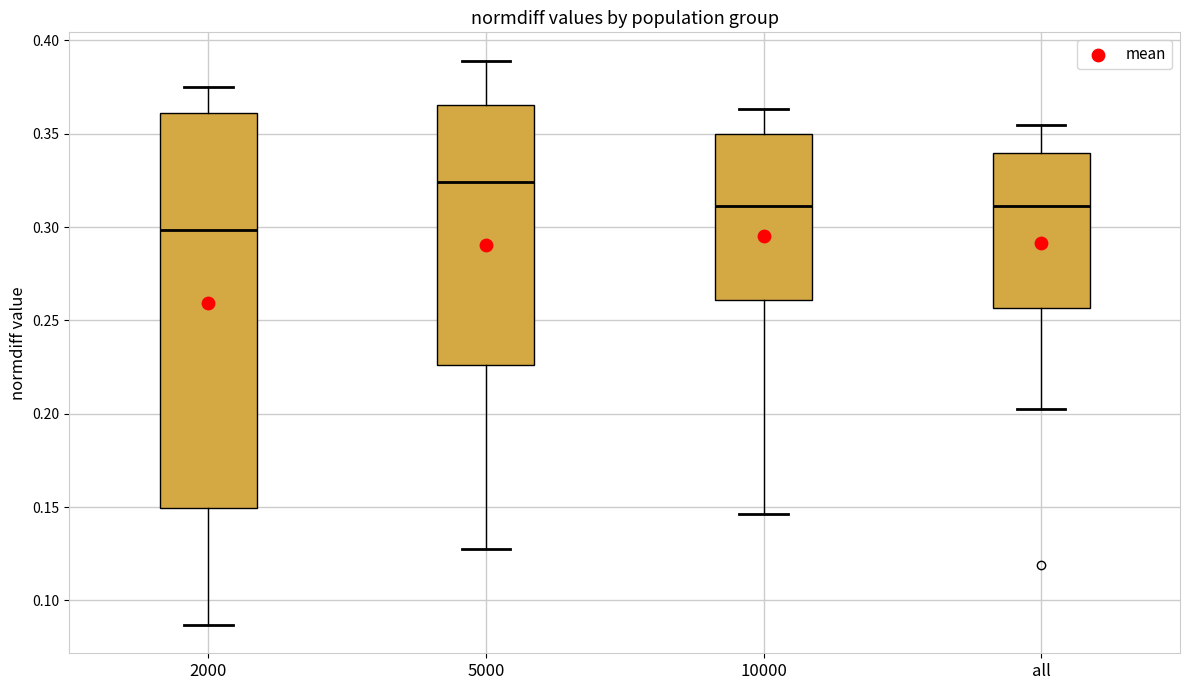

Reading left to right, transcribe this box plot: for each box, give where its median line is, the range the box spans, and where its two whiskers end, as read against the y-axis. The values are not printed on the chart, so give them approximately, as read against the axis.

2000: median 0.300, box 0.150 to 0.360, whiskers 0.085 to 0.375
5000: median 0.325, box 0.225 to 0.365, whiskers 0.125 to 0.390
10000: median 0.310, box 0.260 to 0.350, whiskers 0.145 to 0.365
all: median 0.310, box 0.255 to 0.340, whiskers 0.205 to 0.355